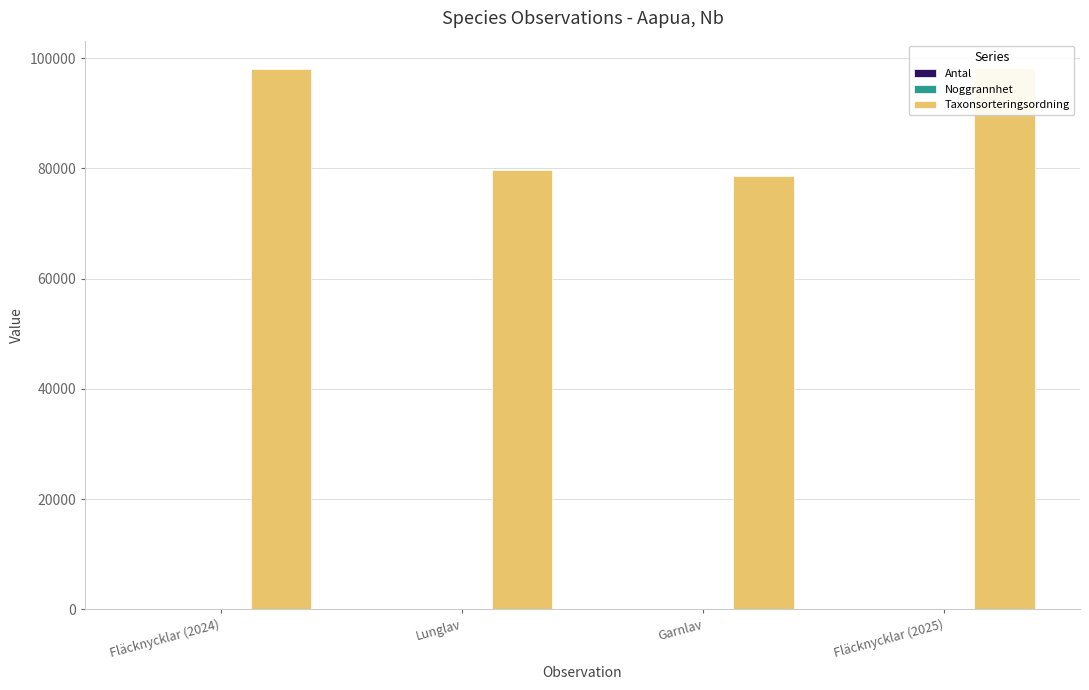

What position from the right is Lunglav?

3